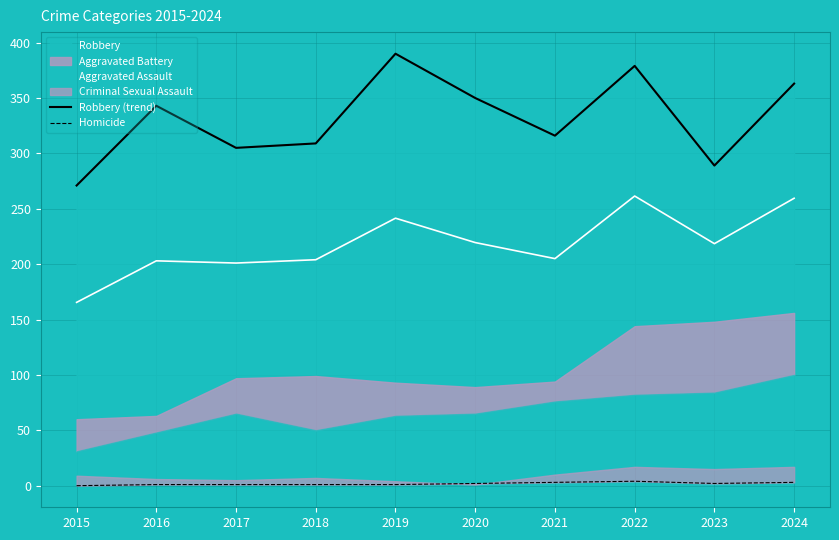

Which series has the largest total across all categories?

Robbery (trend)